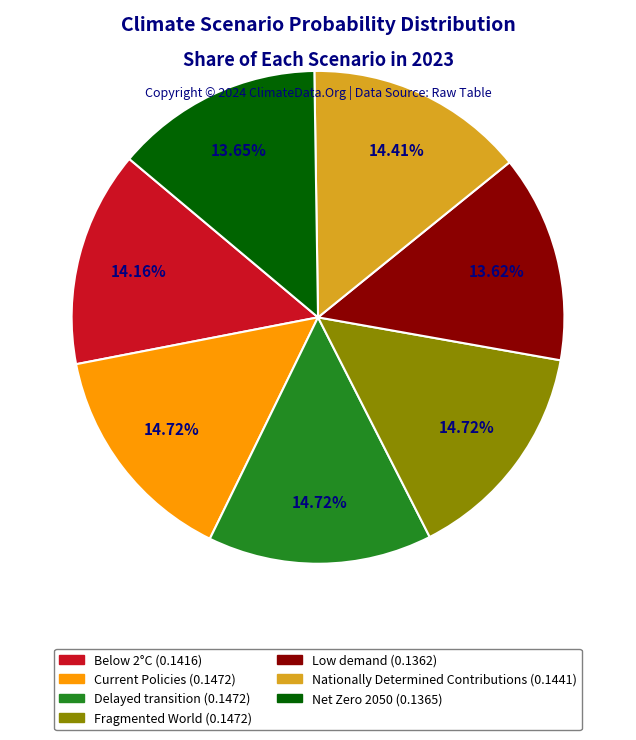

Does Nationally Determined Contributions represent more than half of the total?

No